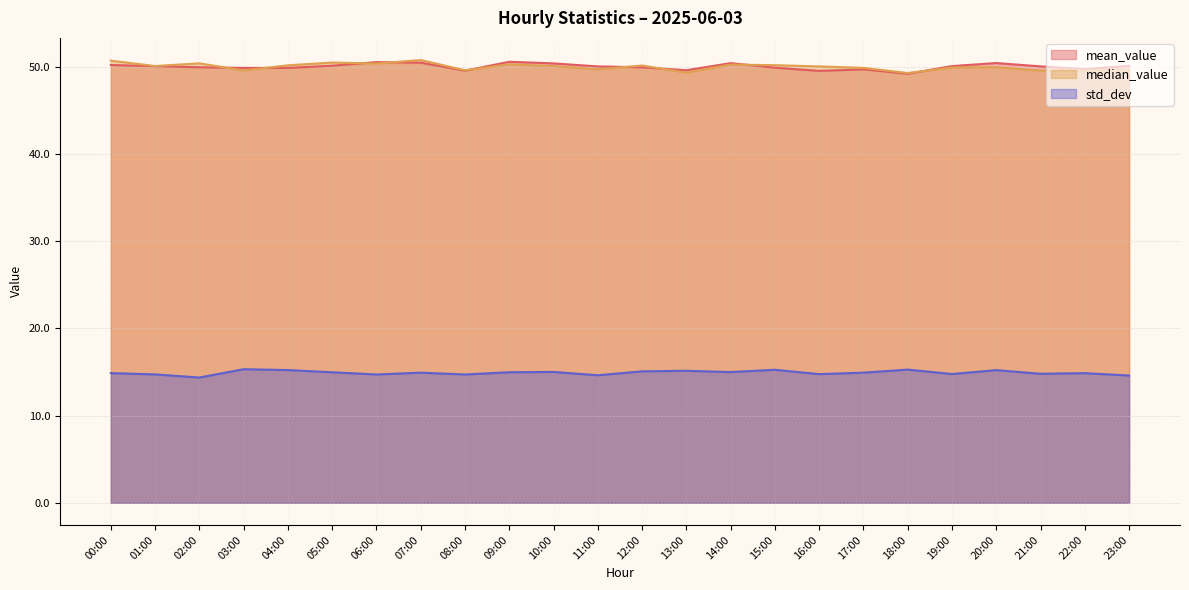

True or false: mean_value and std_dev cross at least once.

False